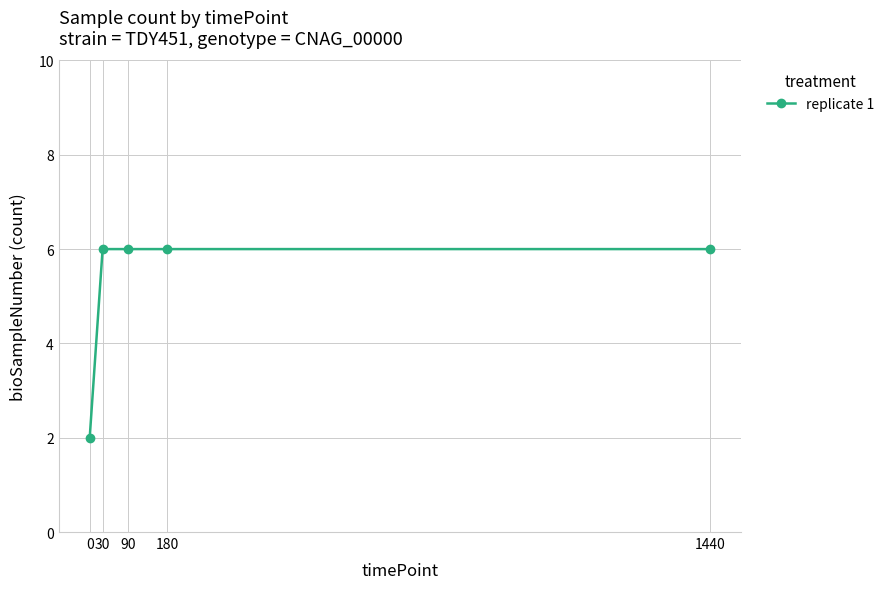

What is the ratio of the value at 180 to the value at 30?

1.0